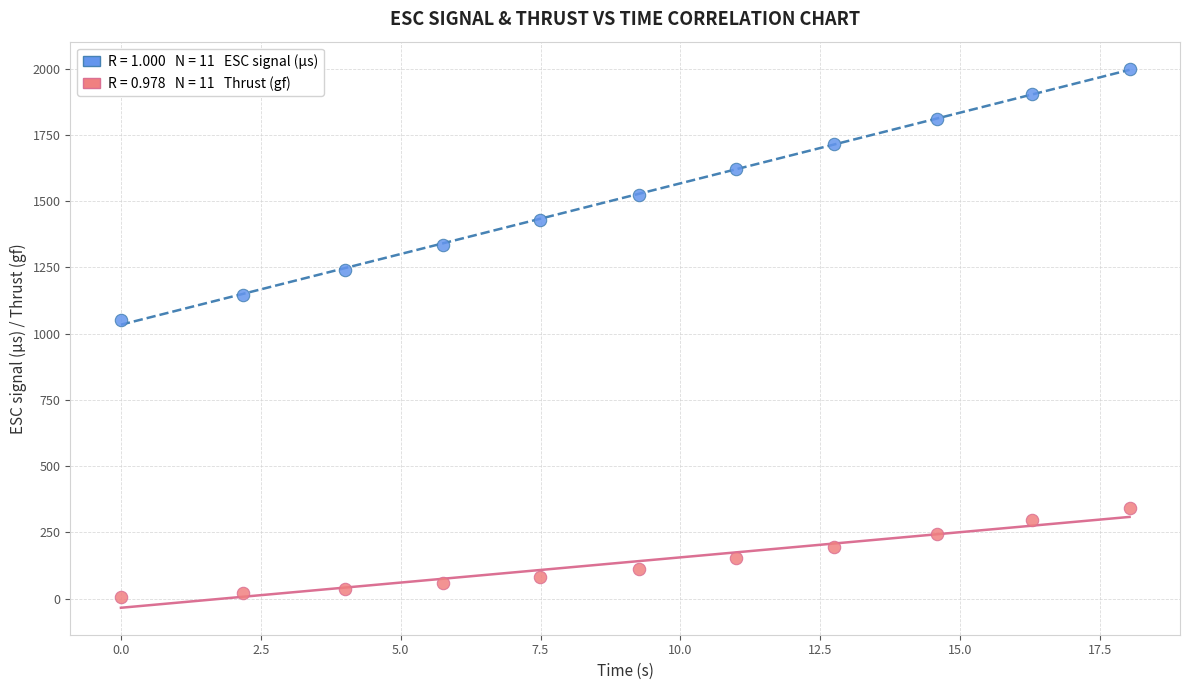

Across all data points, what is the range of Y values (max minus min)?

1992.1